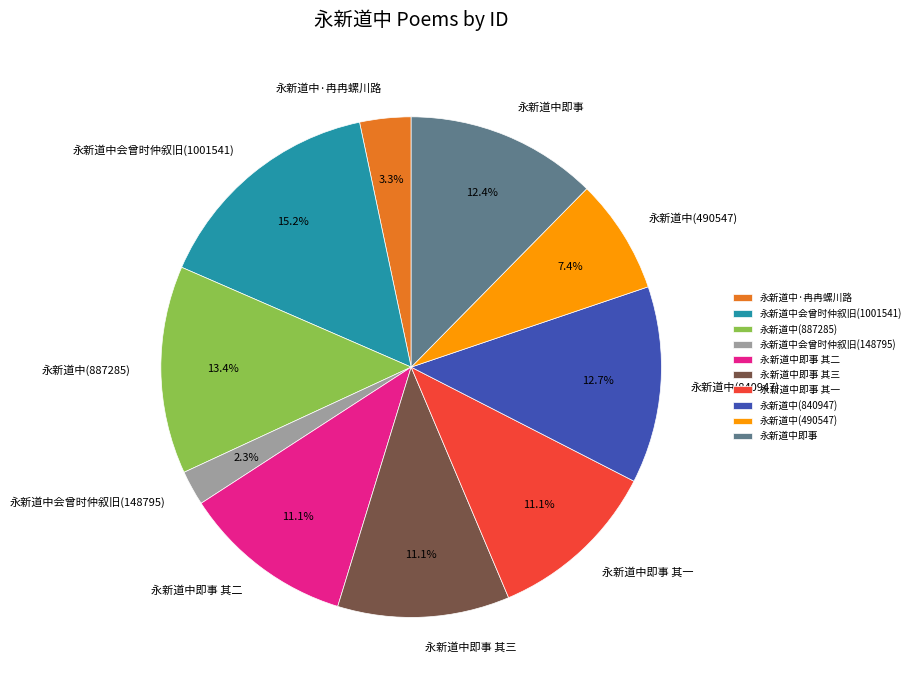

What is the ratio of the value at 永新道中·冉冉螺川路 to the value at 永新道中(887285)?

0.2